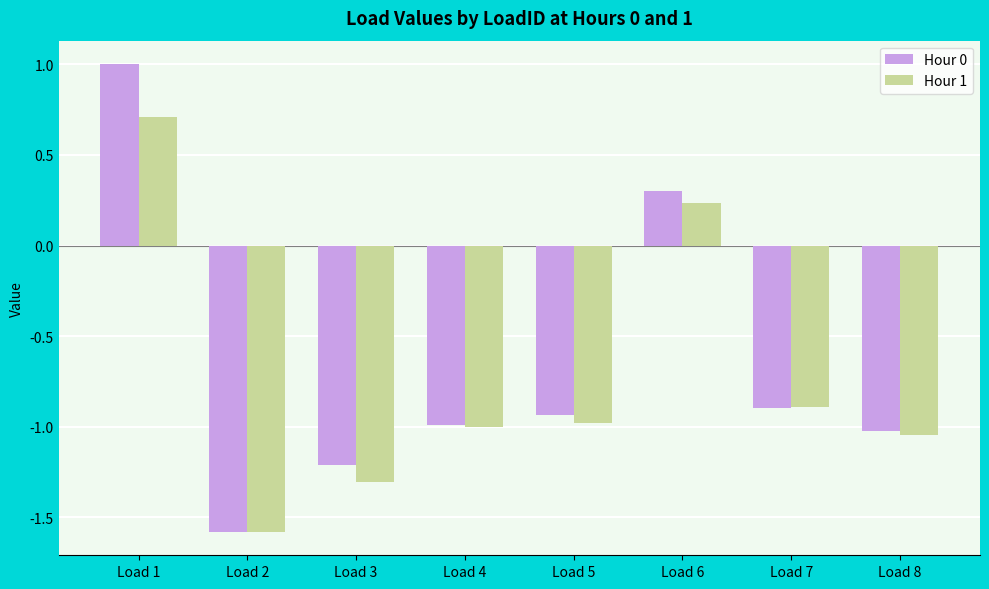

How many data points in Hour 1 are less than 0?

6